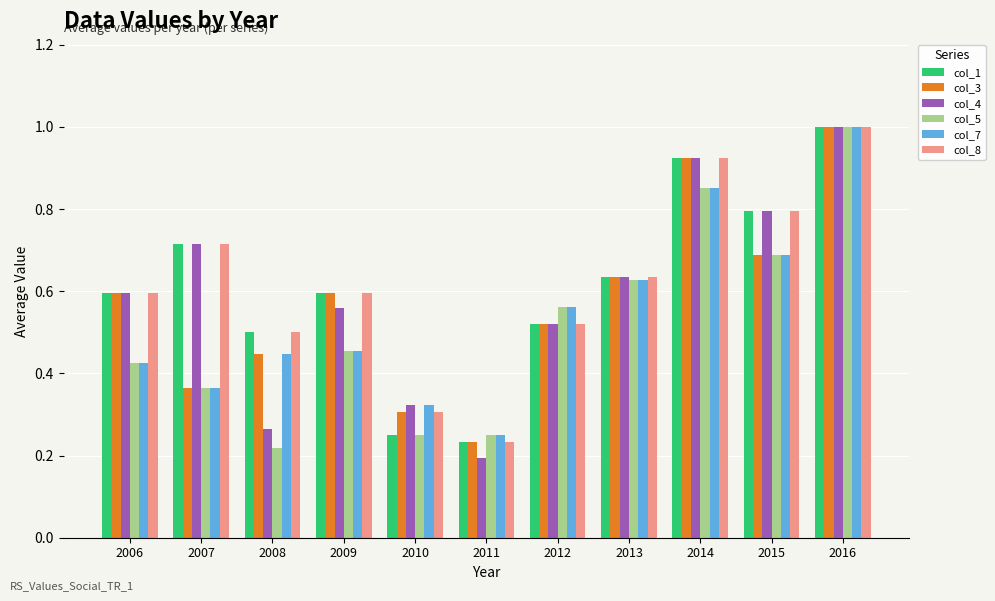

What are all the series names shown in the legend?

col_1, col_3, col_4, col_5, col_7, col_8